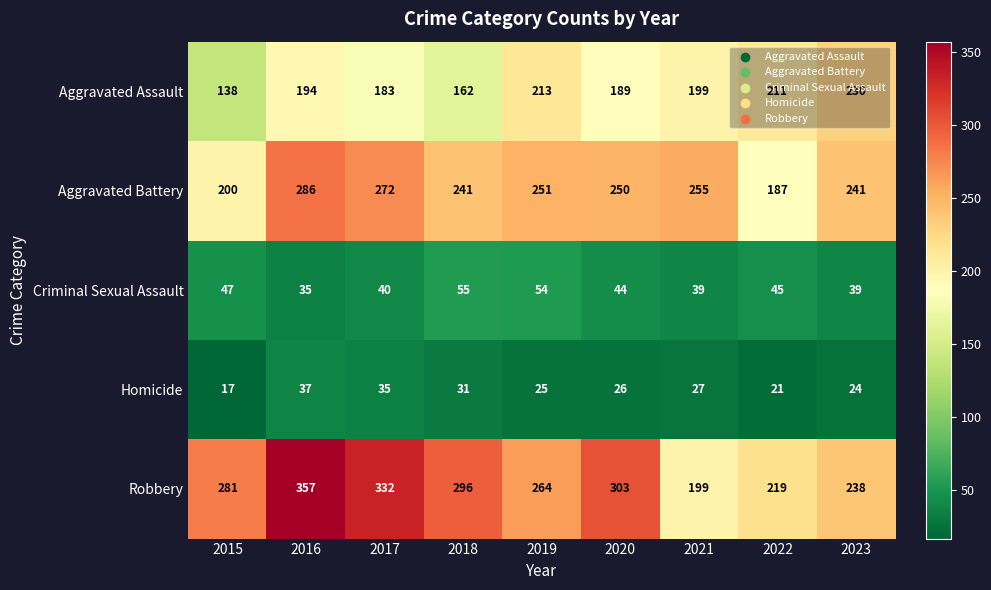

Rank the series at 2020 from highest to lowest value.

Robbery, Aggravated Battery, Aggravated Assault, Criminal Sexual Assault, Homicide